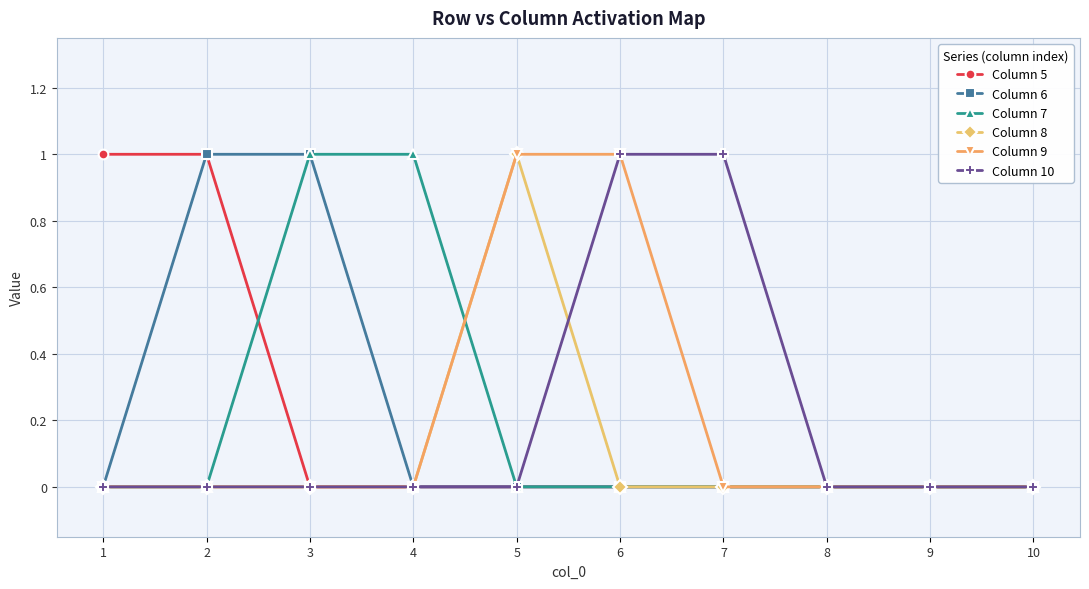

Which series changed the most between 1 and 10?

Column 5